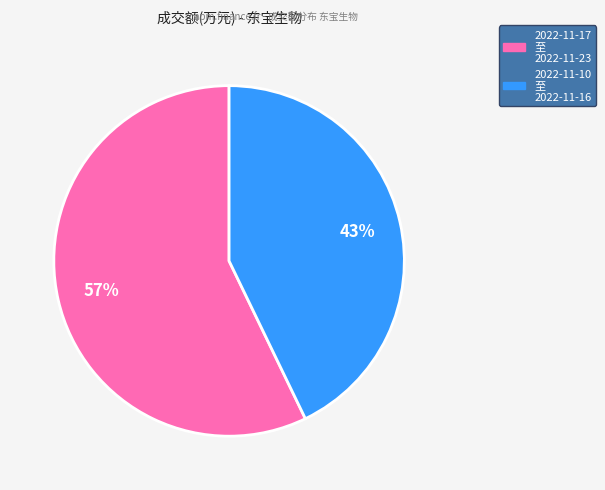

Is there a majority slice in this chart?

Yes